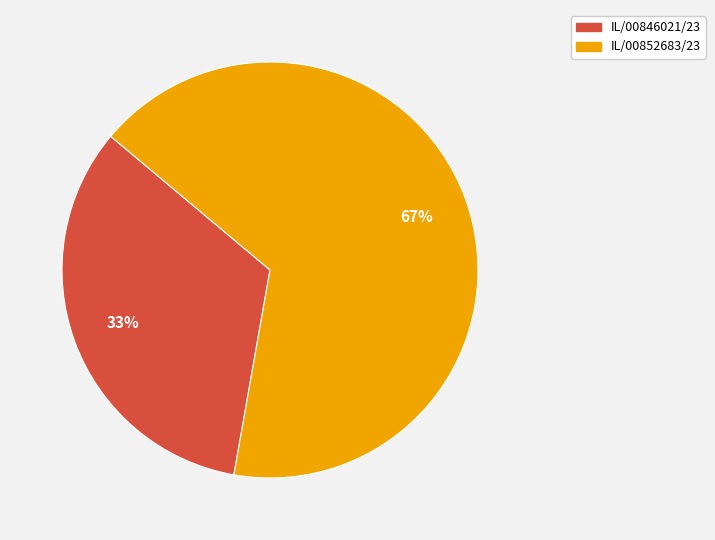

Is it true that IL/00852683/23 is 67% of the pie?

True